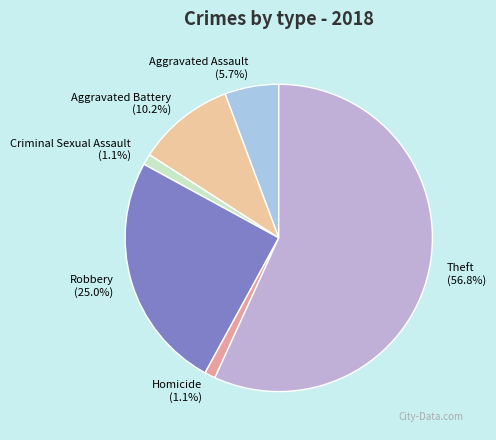

Which slice is the largest?

Theft